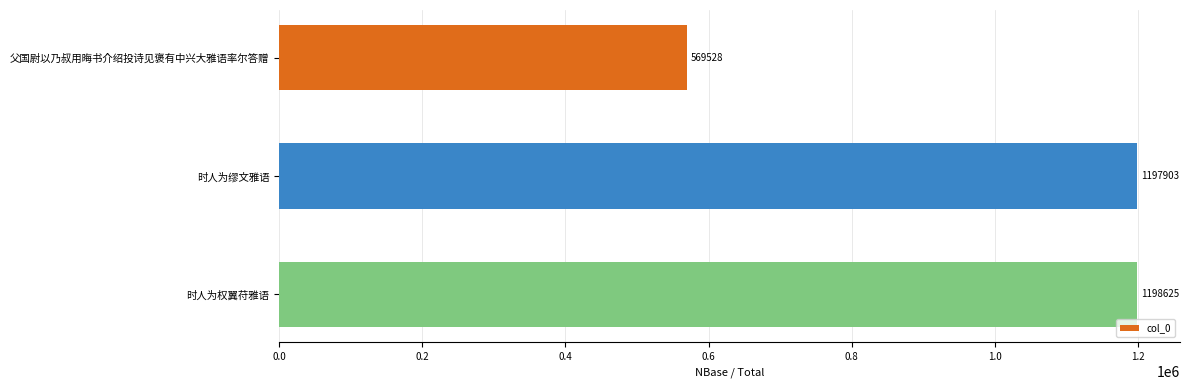

What is the difference between the maximum and minimum values?

629097